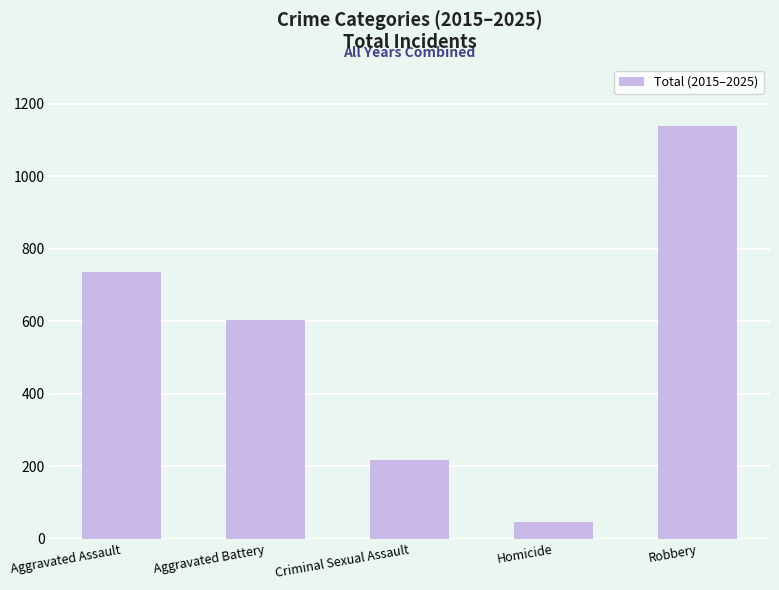

How many values are below 602?

2